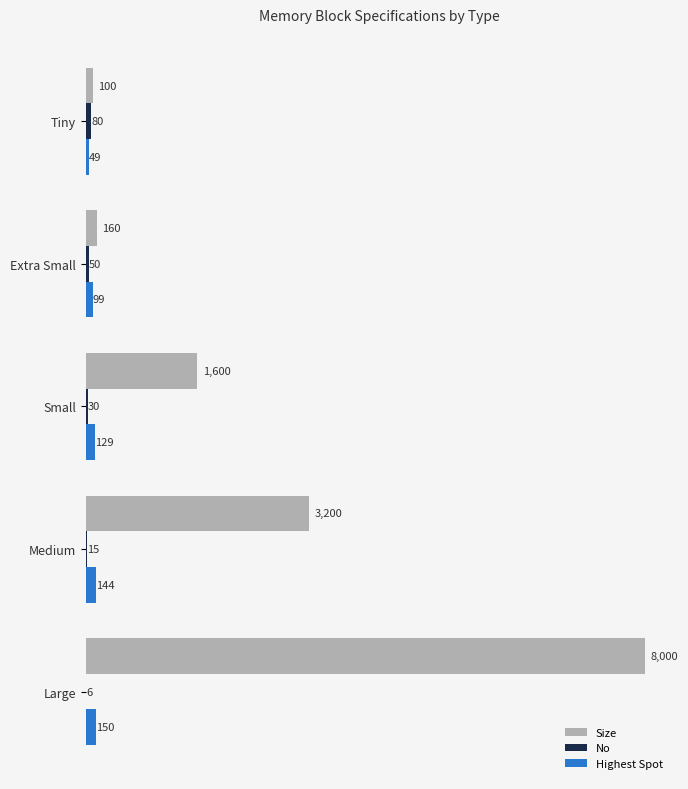

At which category is the sum across all series the highest?

Large